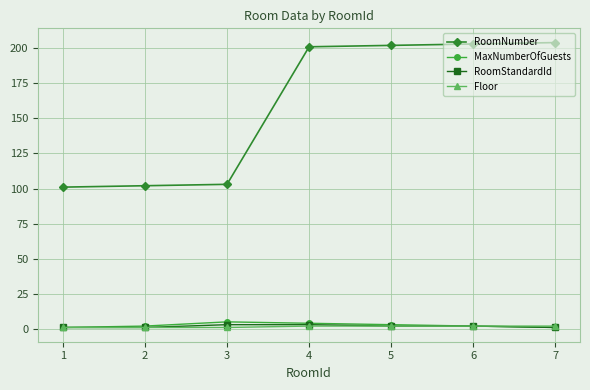

How many lines are shown in the chart?

4